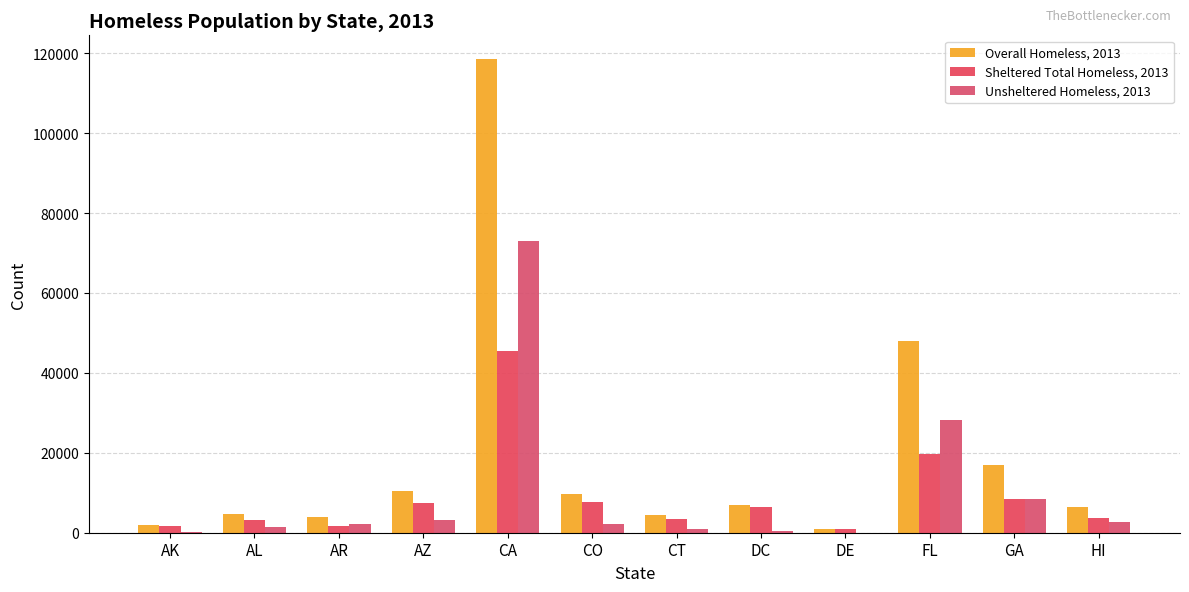

Reading right to left, list all the values displayed in this chart.

Overall Homeless, 2013: 6335	16971	47862	946	6865	4448	9754	118552	10562	3812	4689	1946
Sheltered Total Homeless, 2013: 3745	8510	19670	936	6353	3529	7591	45554	7431	1664	3246	1741
Unsheltered Homeless, 2013: 2590	8461	28192	10	512	919	2163	72998	3131	2148	1443	205